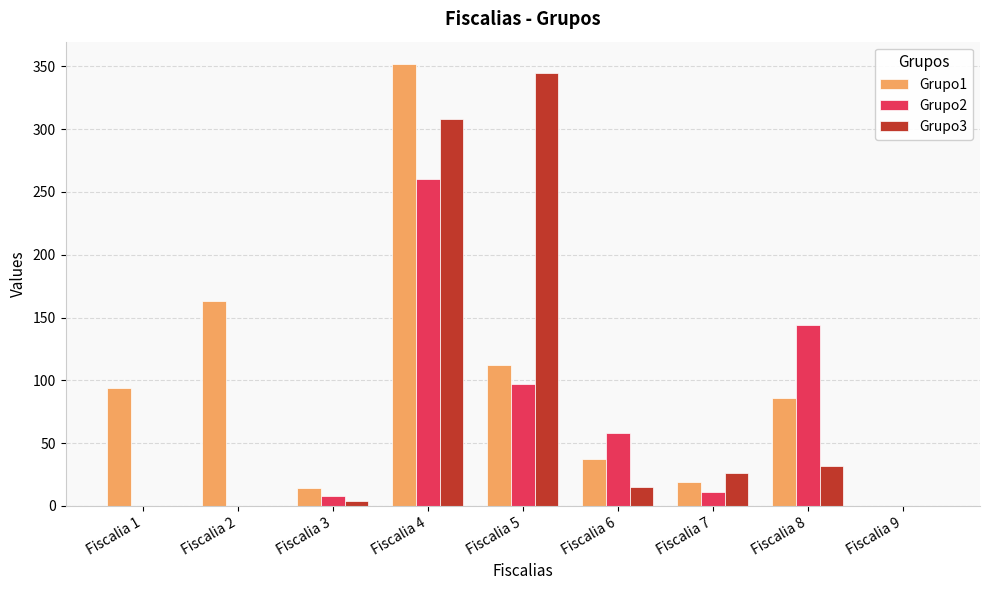

What is the sum of the Grupo1 values at Fiscalia 9 and Fiscalia 8?

86